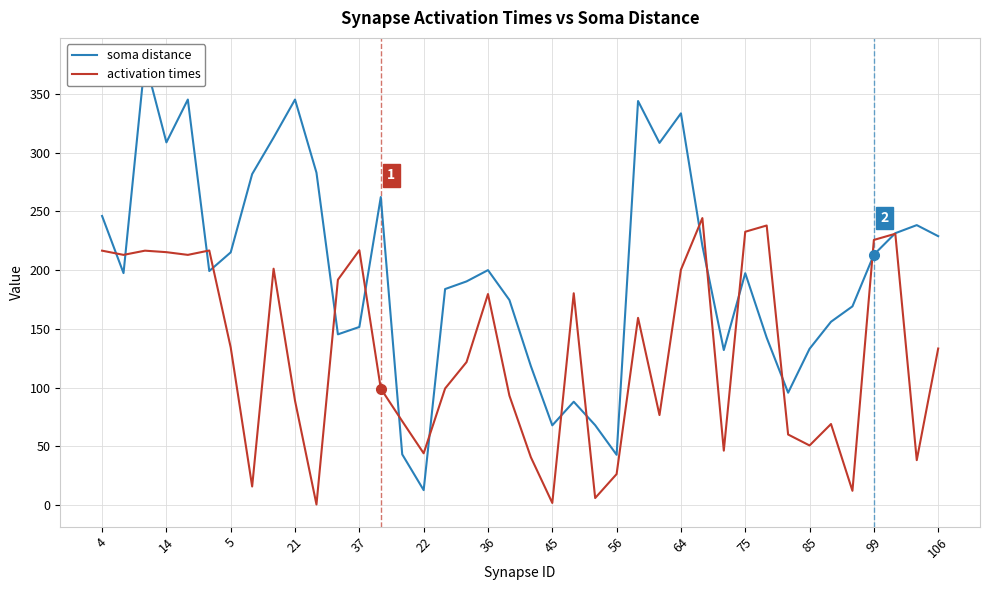

The value of activation times at 5 is 134.2. True or false?

True